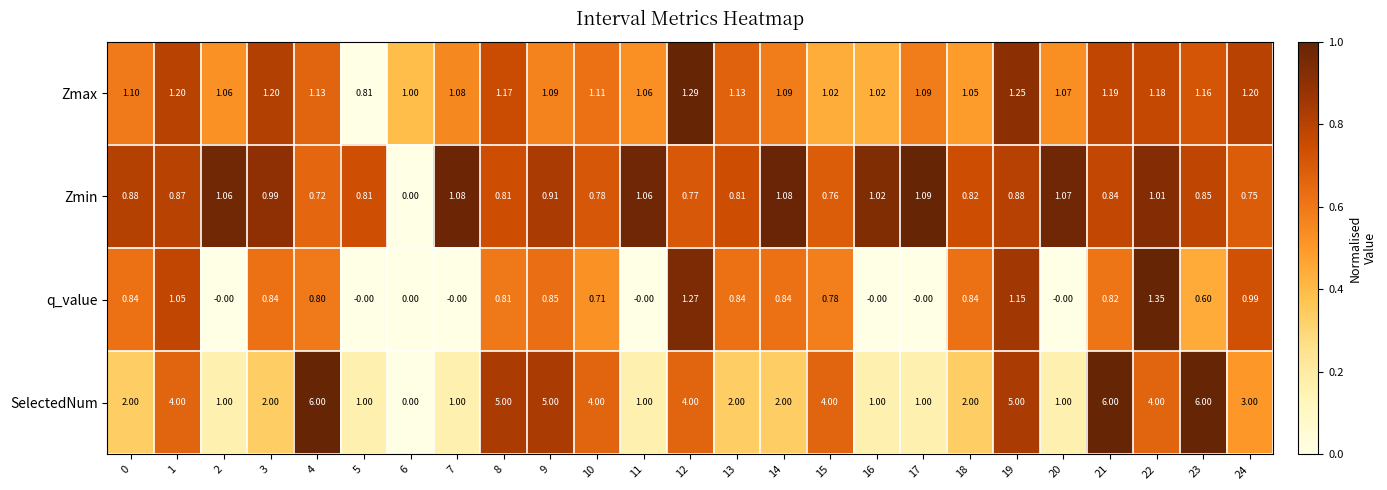

Rank the series by their maximum value, from lowest to highest.

Zmin, Zmax, q_value, SelectedNum